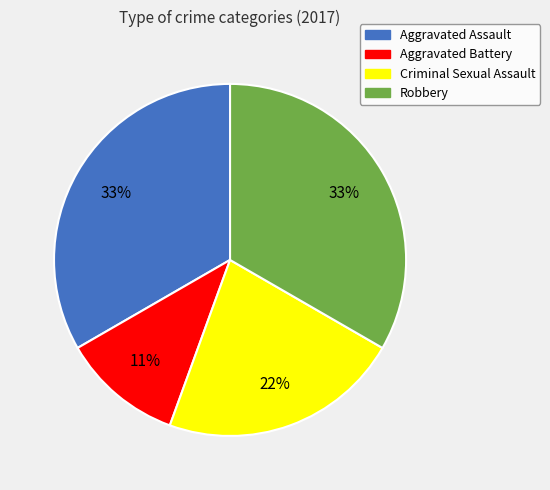

What is the smallest slice in the pie chart?

Aggravated Battery